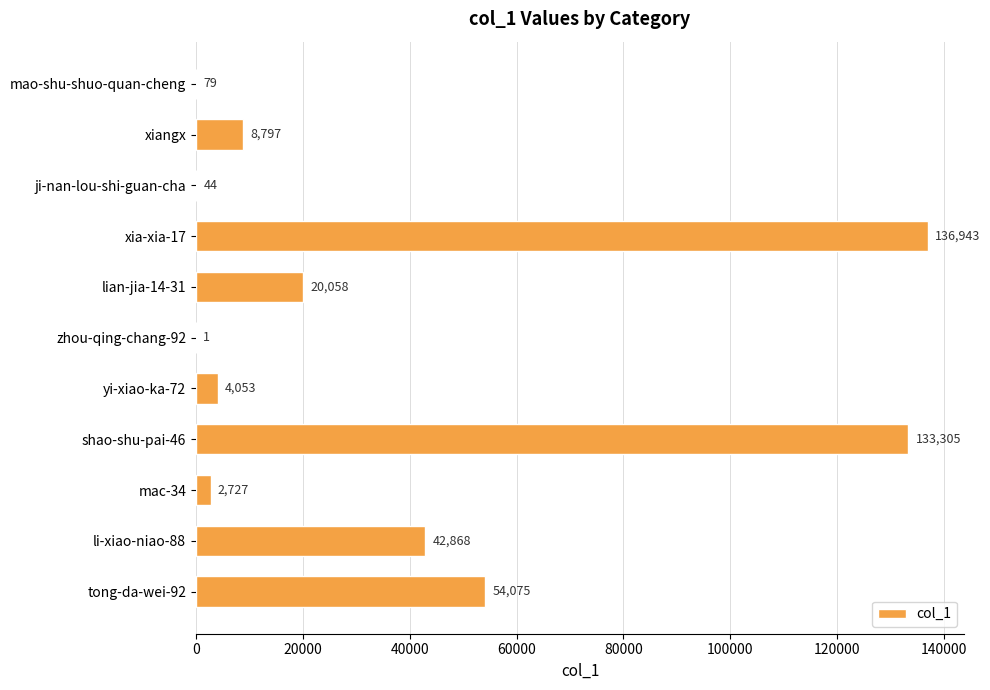

What is the sum of all values?

402950